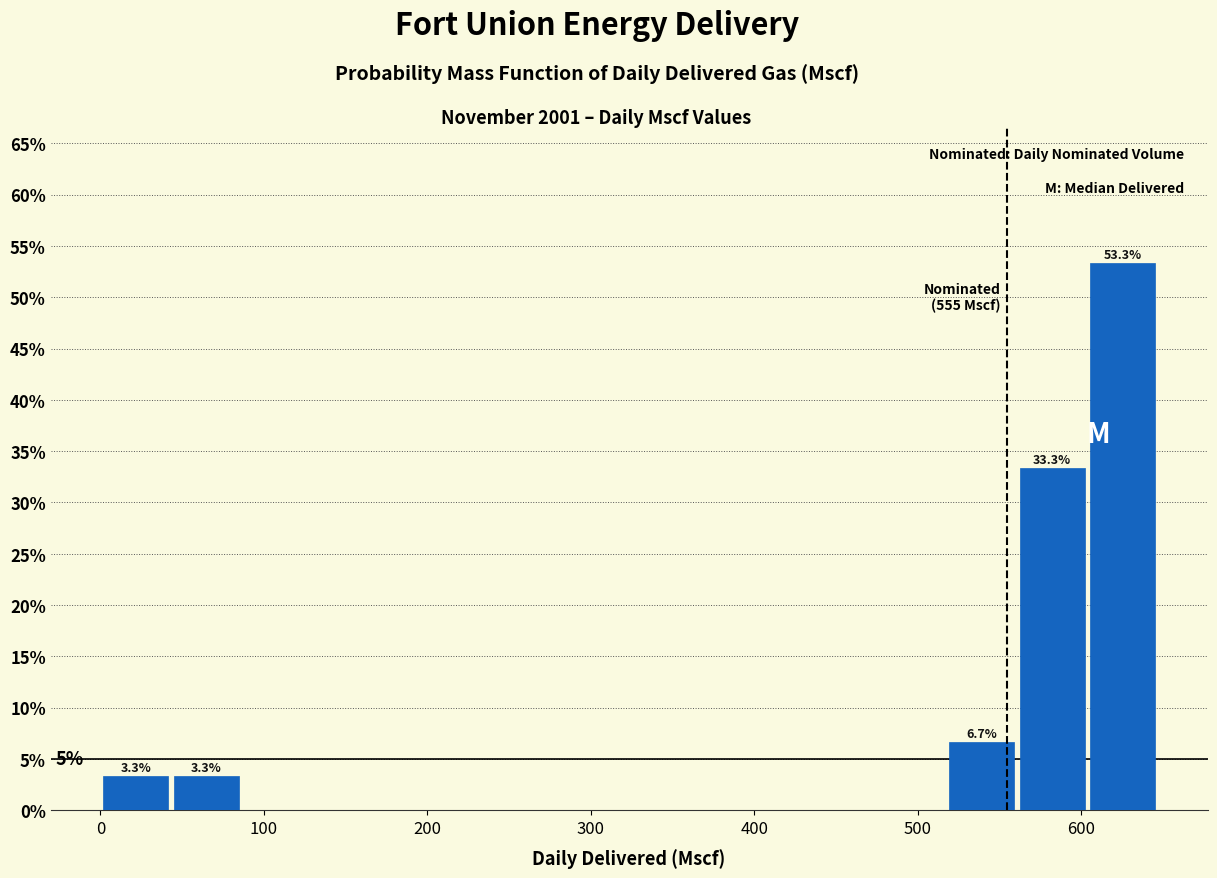

Which range on the x-axis has the tallest bar?

600 to 650